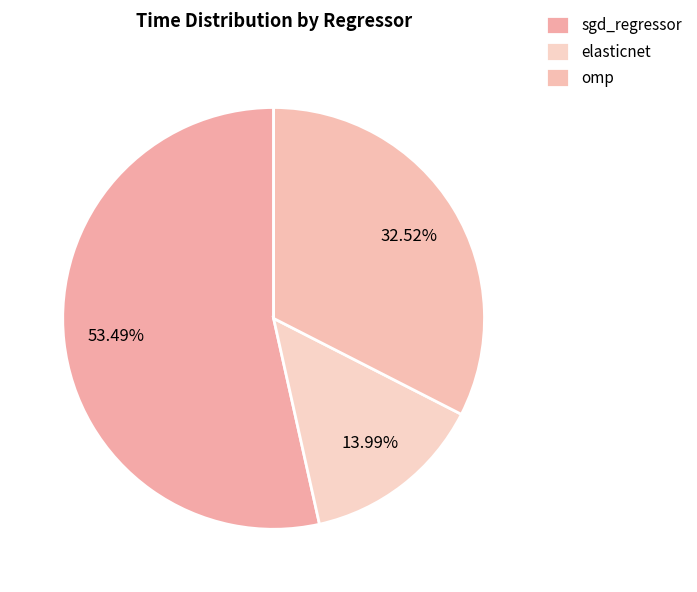

True or false: omp accounts for 41% of the total.

False